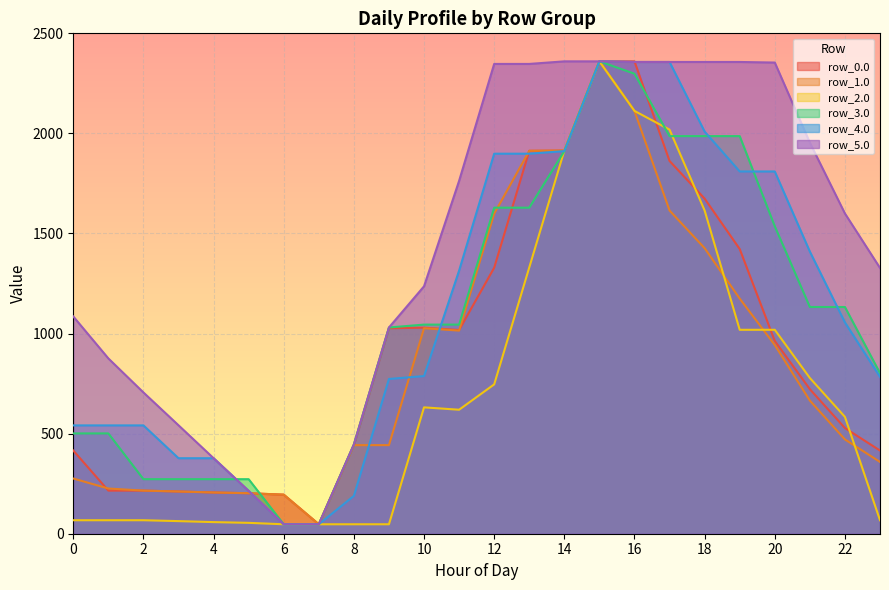

What is the sum of all row_0.0 values?

22688.1